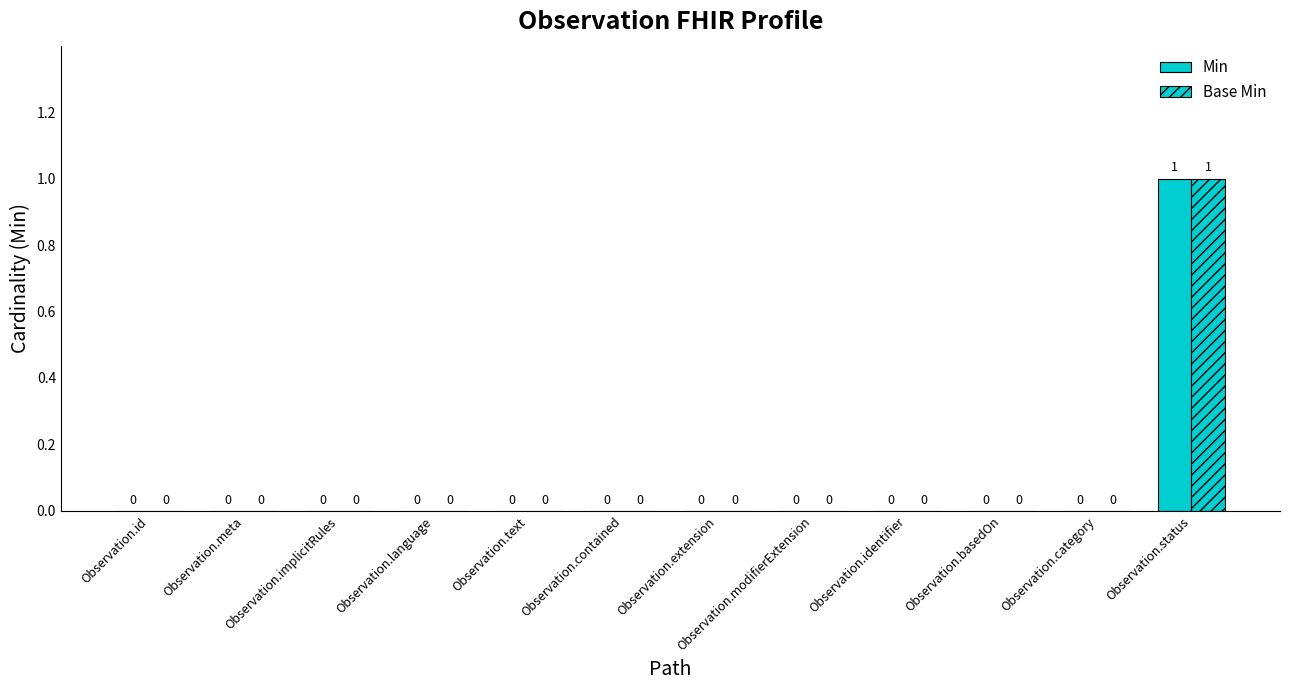

How many series are shown in this chart?

2